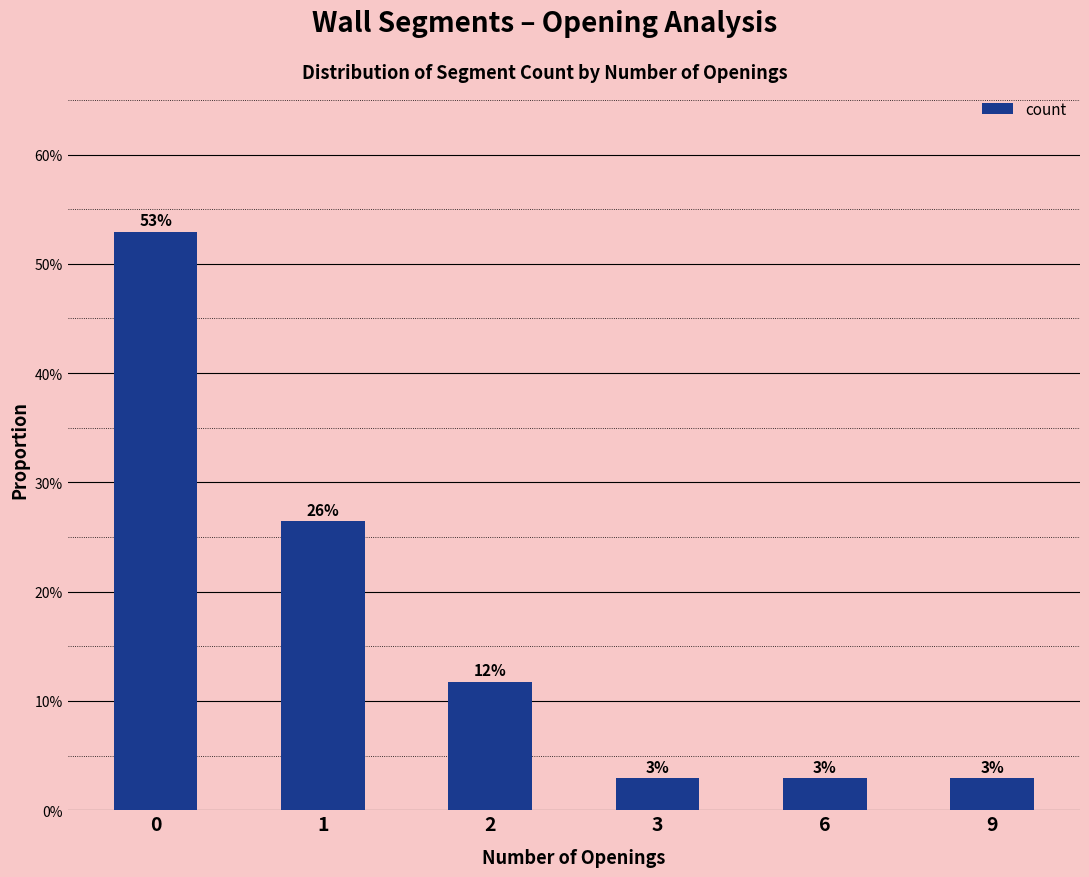

Rank the categories by value from highest to lowest.

0, 1, 2, 3, 6, 9